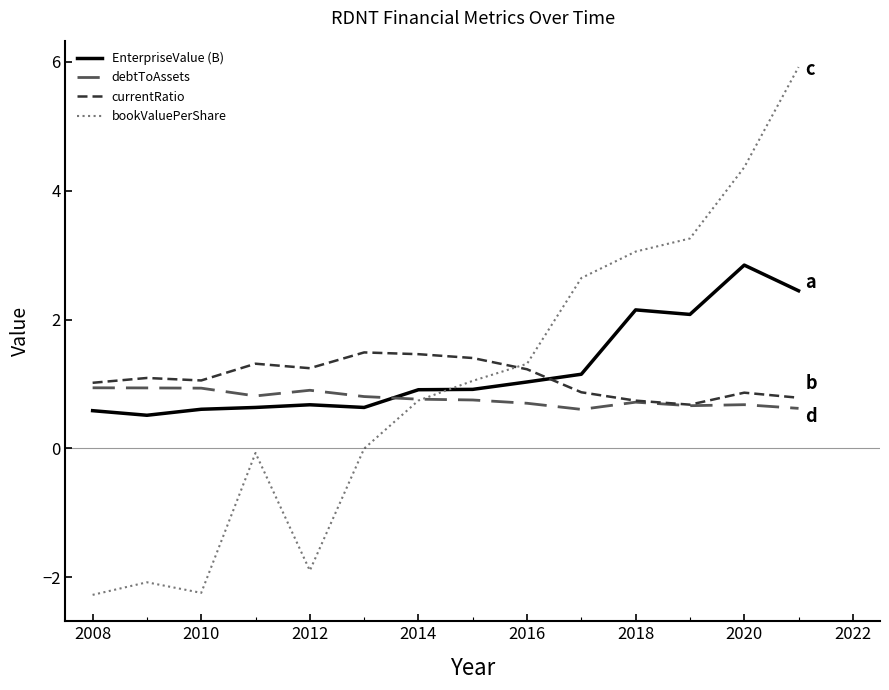

What is the maximum value shown in the chart?

5.9